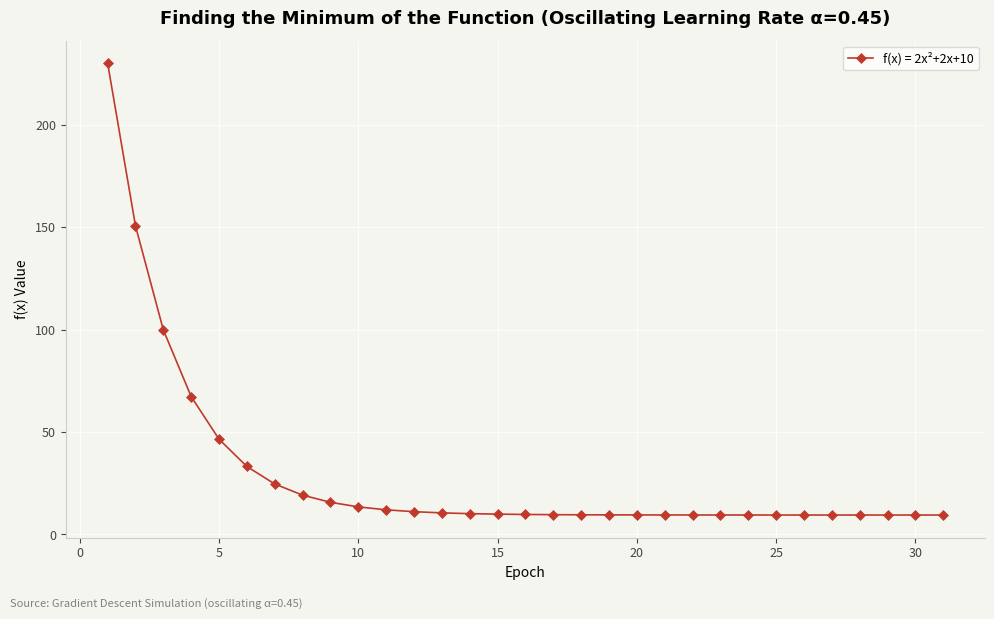

What is the difference between the maximum and minimum values?

220.5